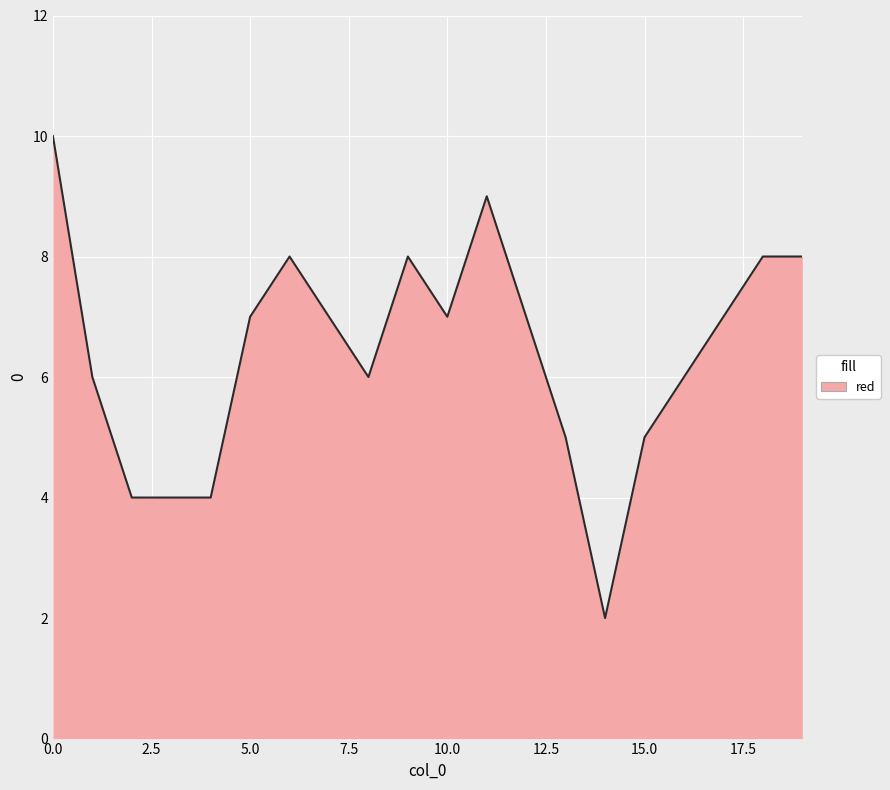

What is the maximum value shown in the chart?

10